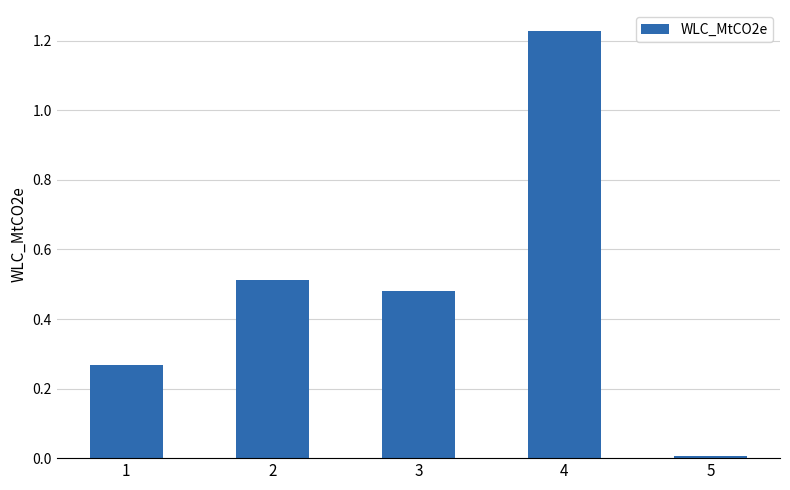

At which category does the chart reach its minimum across all series?

5